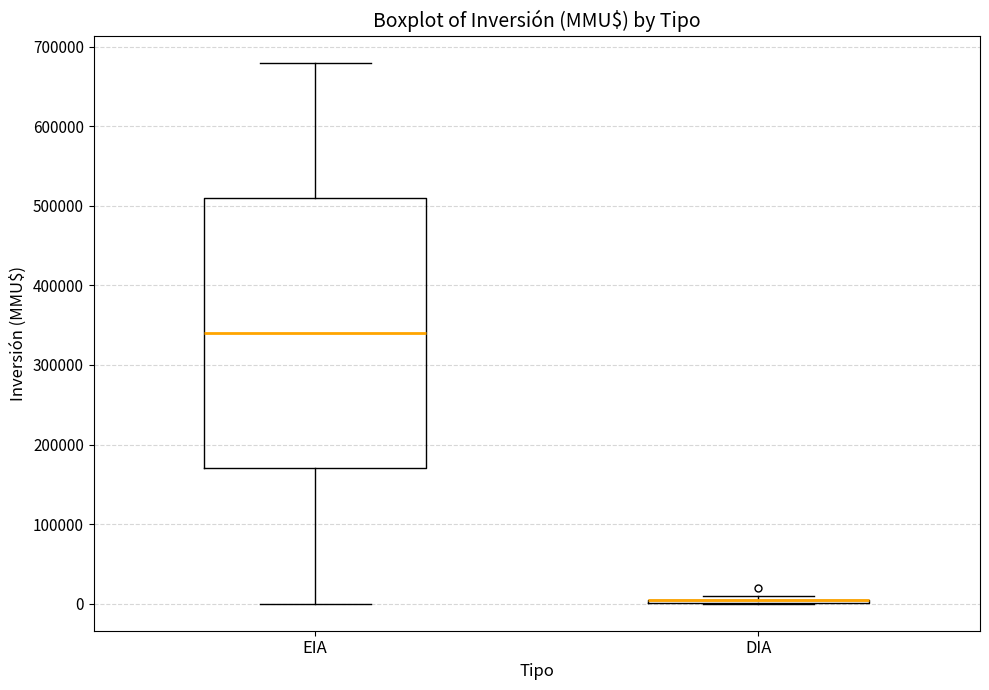

Comparing the boxes themselves (not the whiskers), which one is the tallest?

EIA